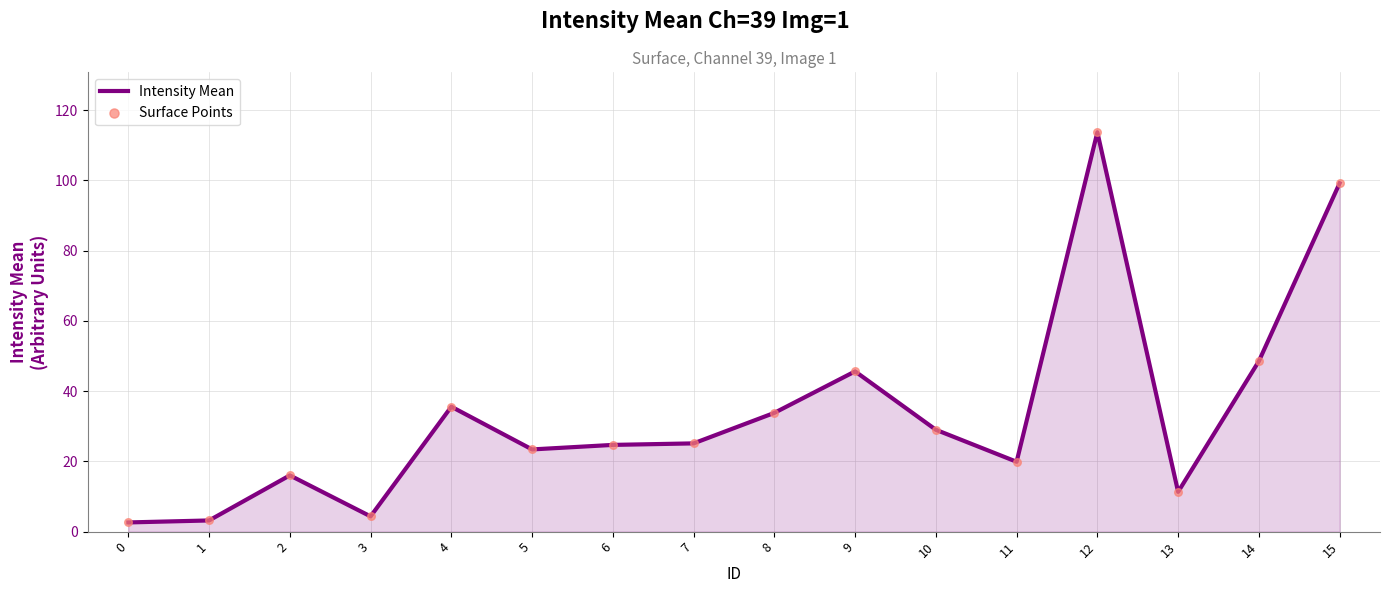

What is the greatest value displayed?

113.7